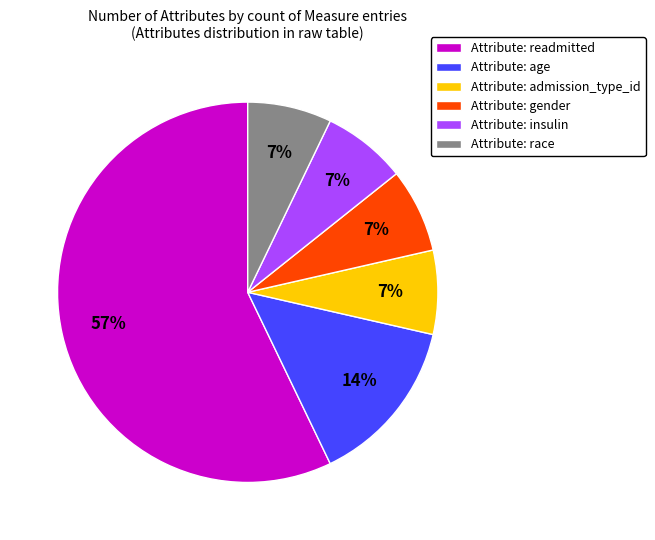

Does any single category account for the majority?

Yes